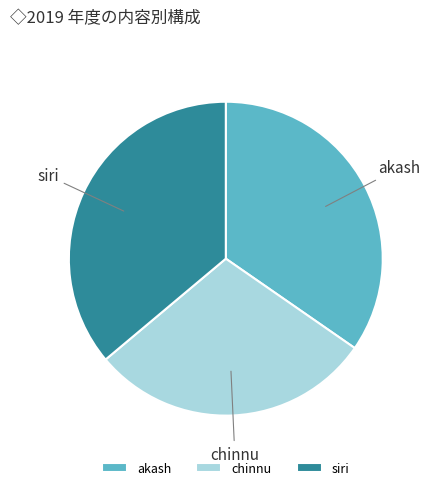

What is the smallest slice in the pie chart?

chinnu